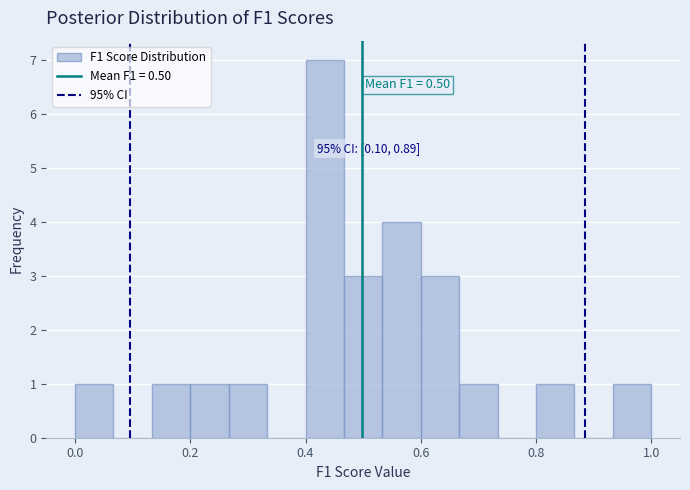

Read against the x-axis, roughly where is the centre of the tallest bar?

0.44